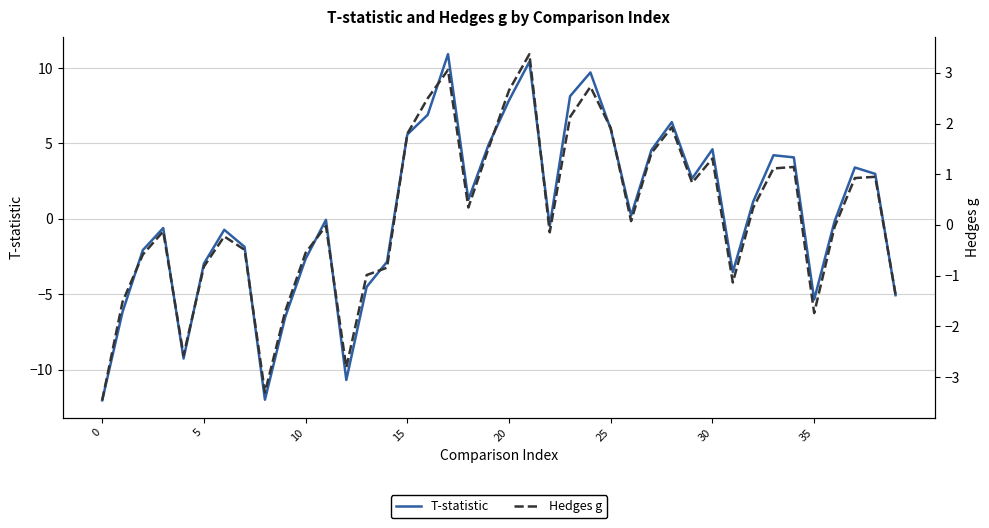

Is this an area chart (filled region under the line)?

No